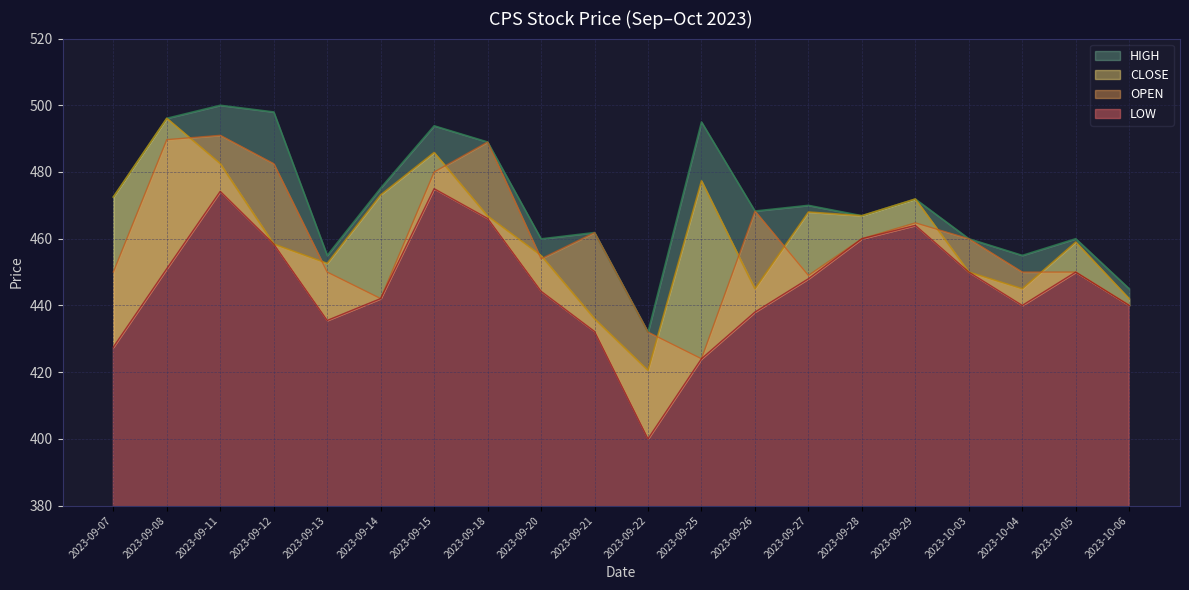

Rank the series at 2023-09-08 from lowest to highest value.

LOW, OPEN, HIGH, CLOSE